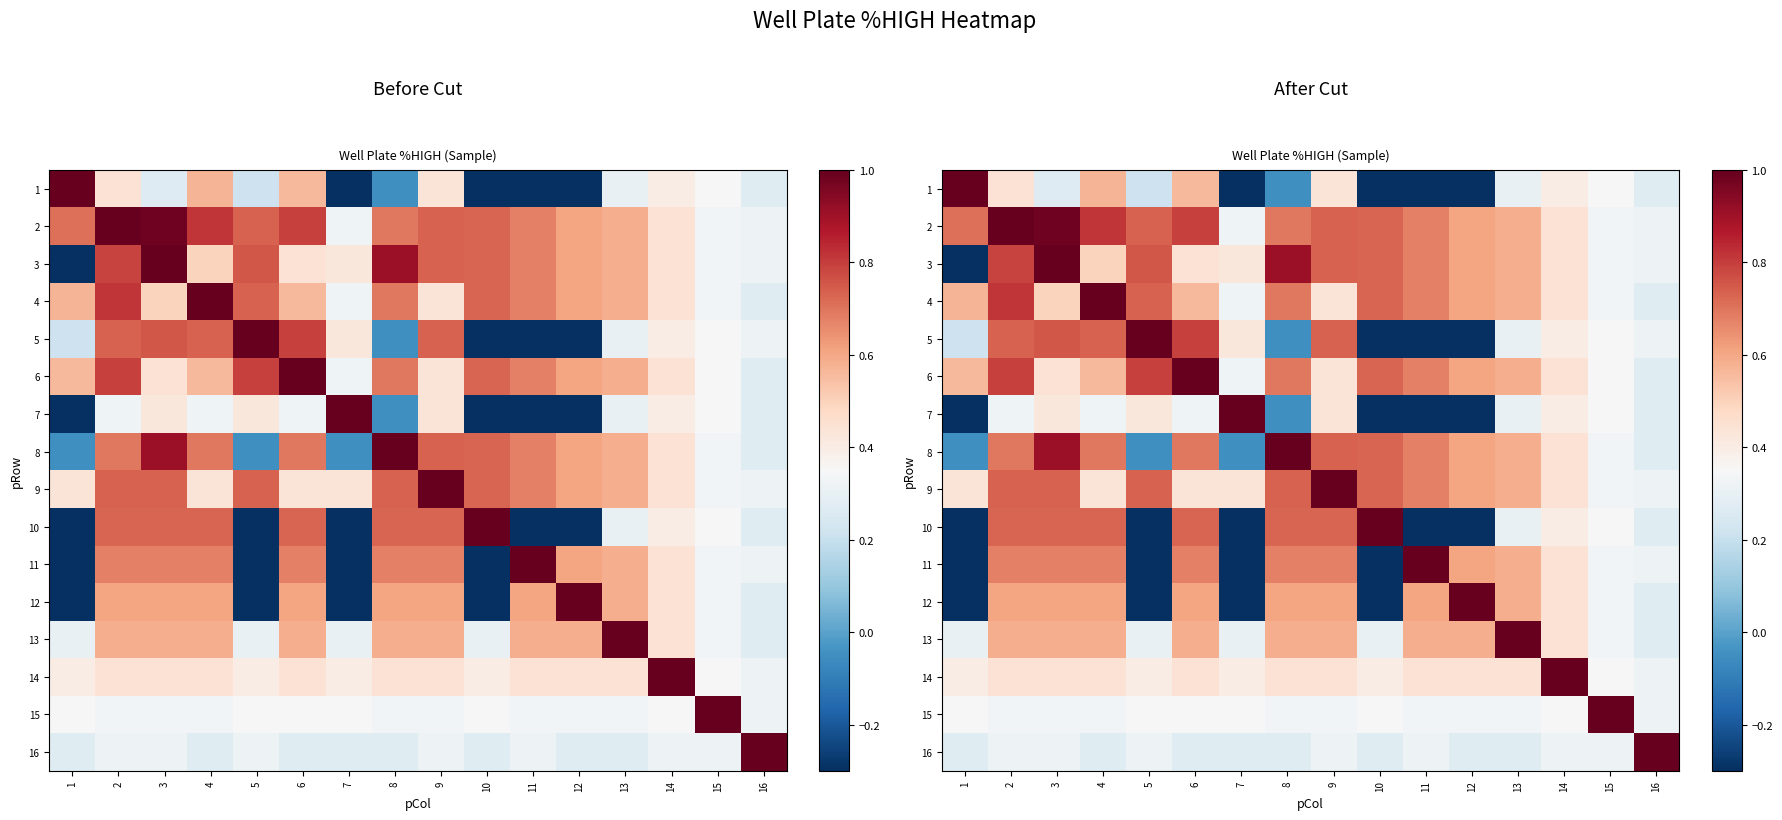

Is it true that 13 equals 1.0 at 13?

True